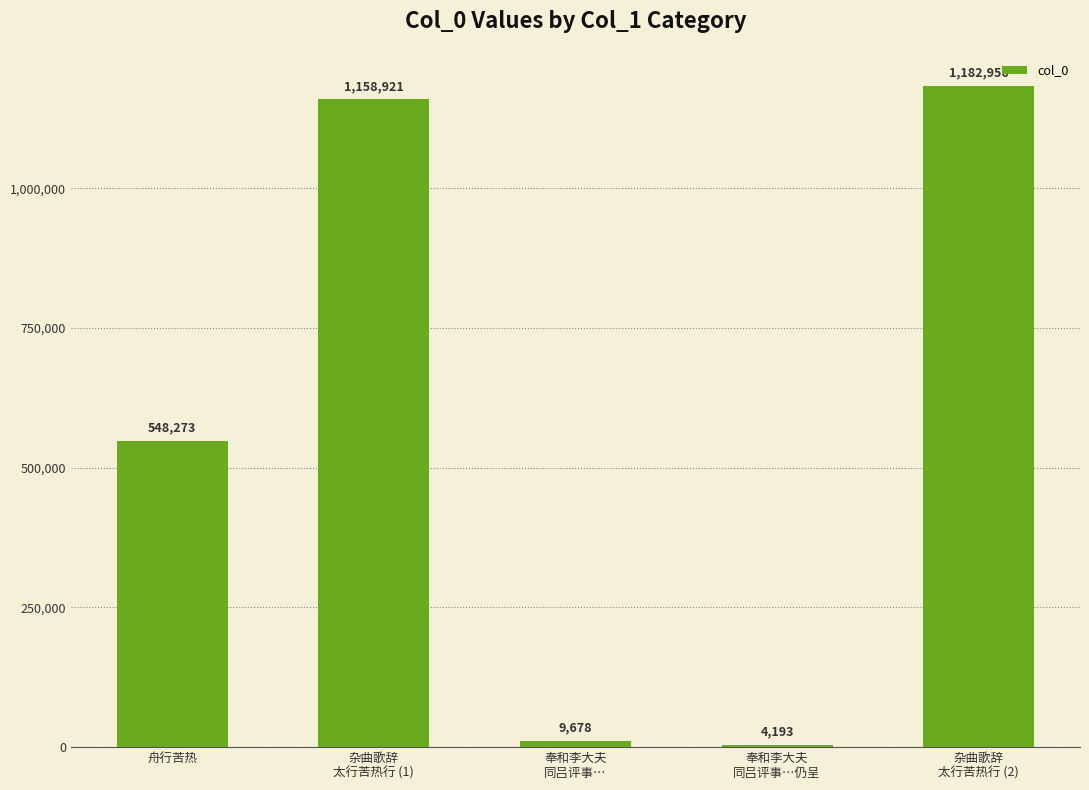

Reading left to right, list all the values displayed in this chart.

舟行苦热=548273	杂曲歌辞
太行苦热行 (1)=1158921	奉和李大夫
同吕评事…=9678	奉和李大夫
同吕评事…仍呈=4193	杂曲歌辞
太行苦热行 (2)=1182956